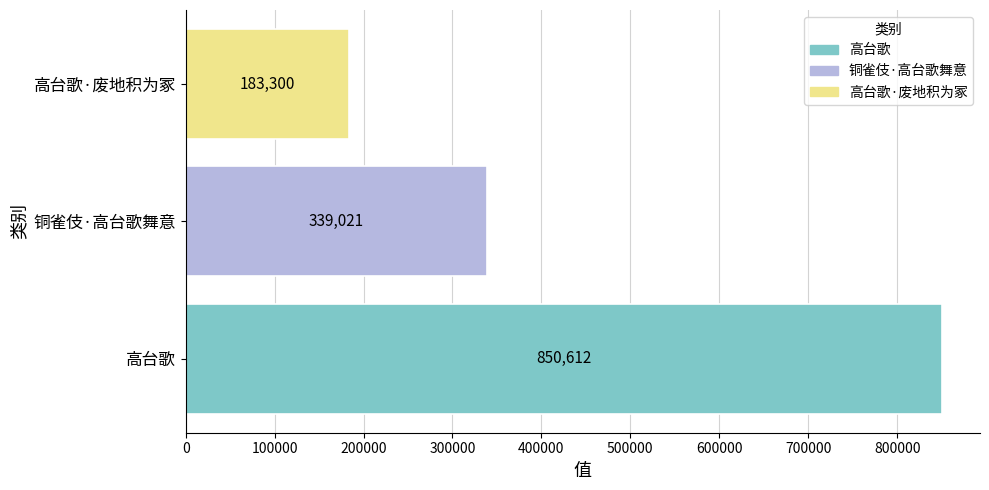

List the labels in order of value, largest first.

高台歌, 铜雀伎·高台歌舞意, 高台歌·废地积为冢